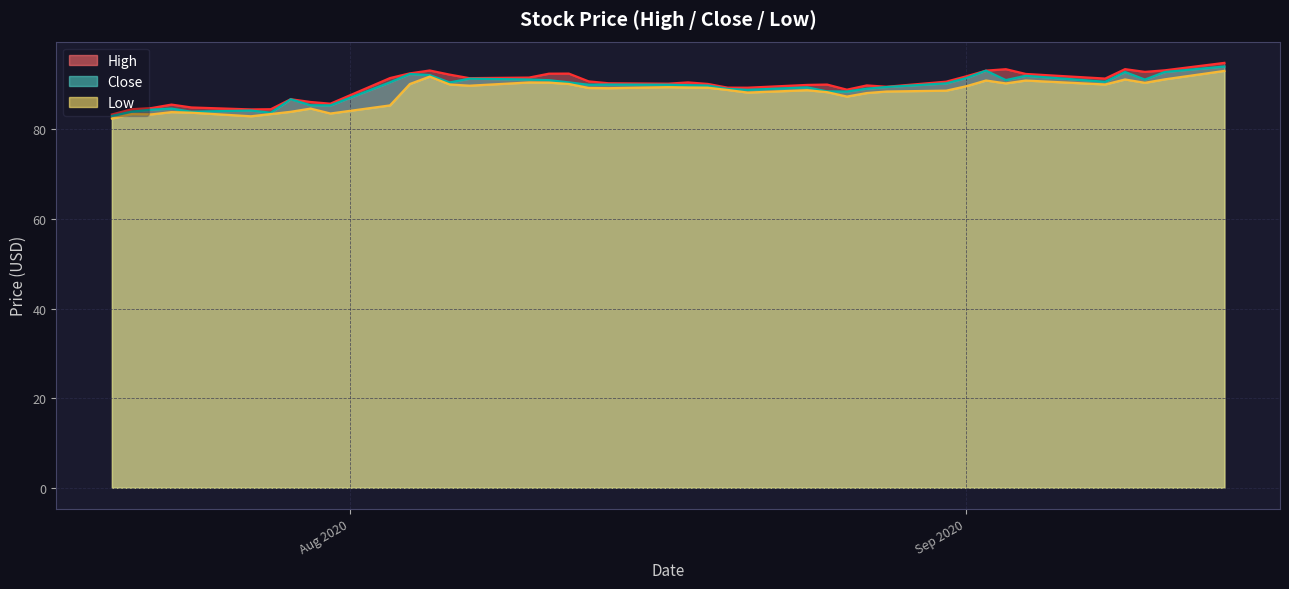

How many lines are shown in the chart?

3